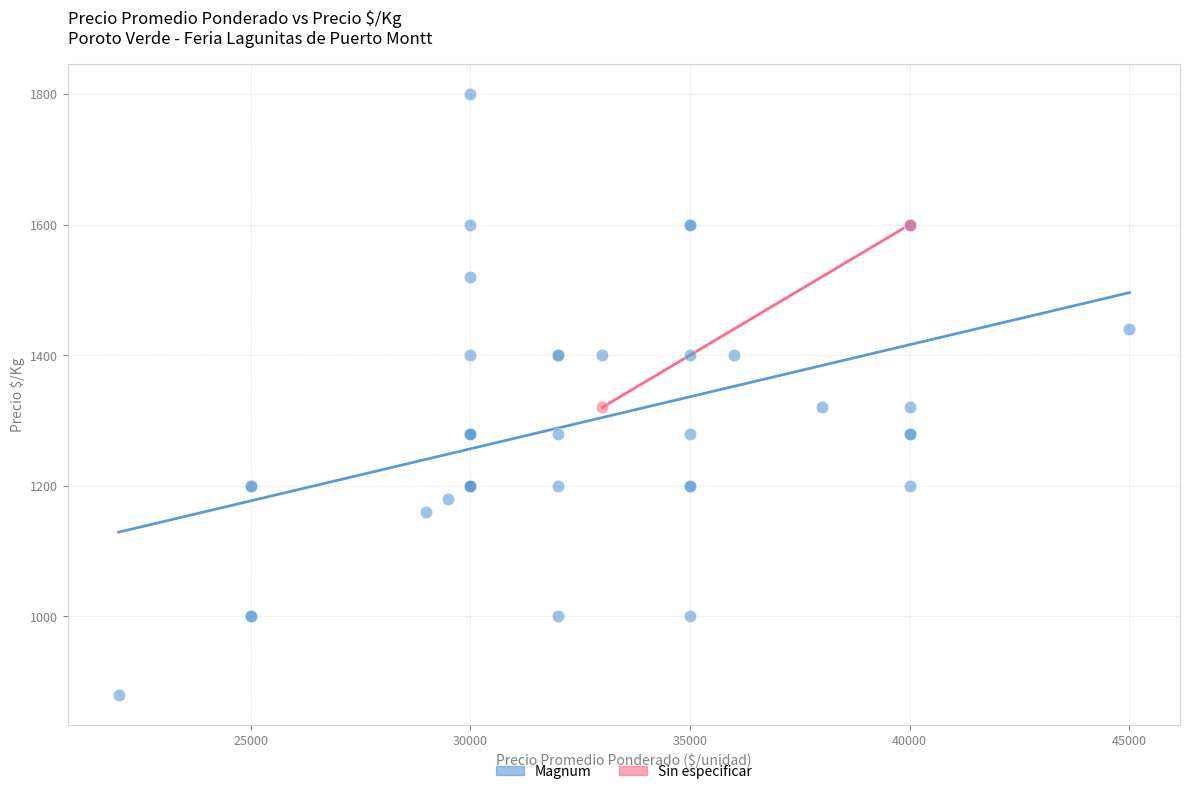

What are all the series names shown in the legend?

Magnum, Sin especificar